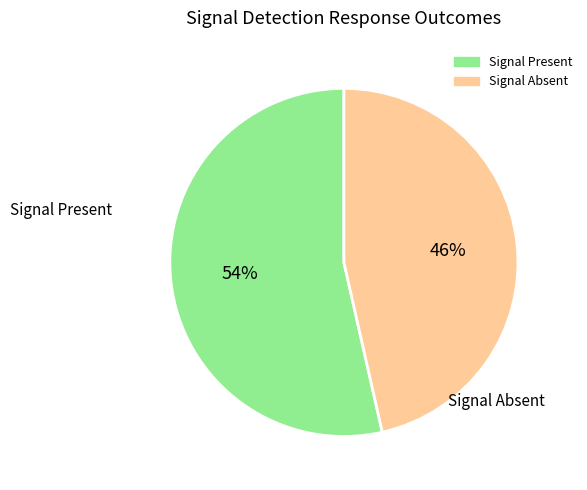

Is there any slice that represents more than half of the pie?

Yes